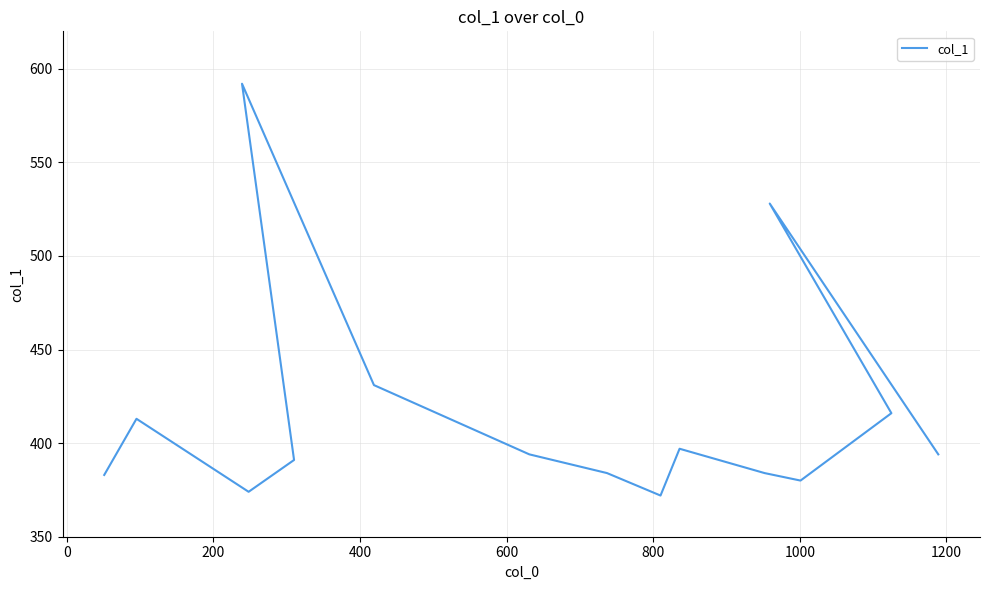

The value at 12 is 664. True or false?

False